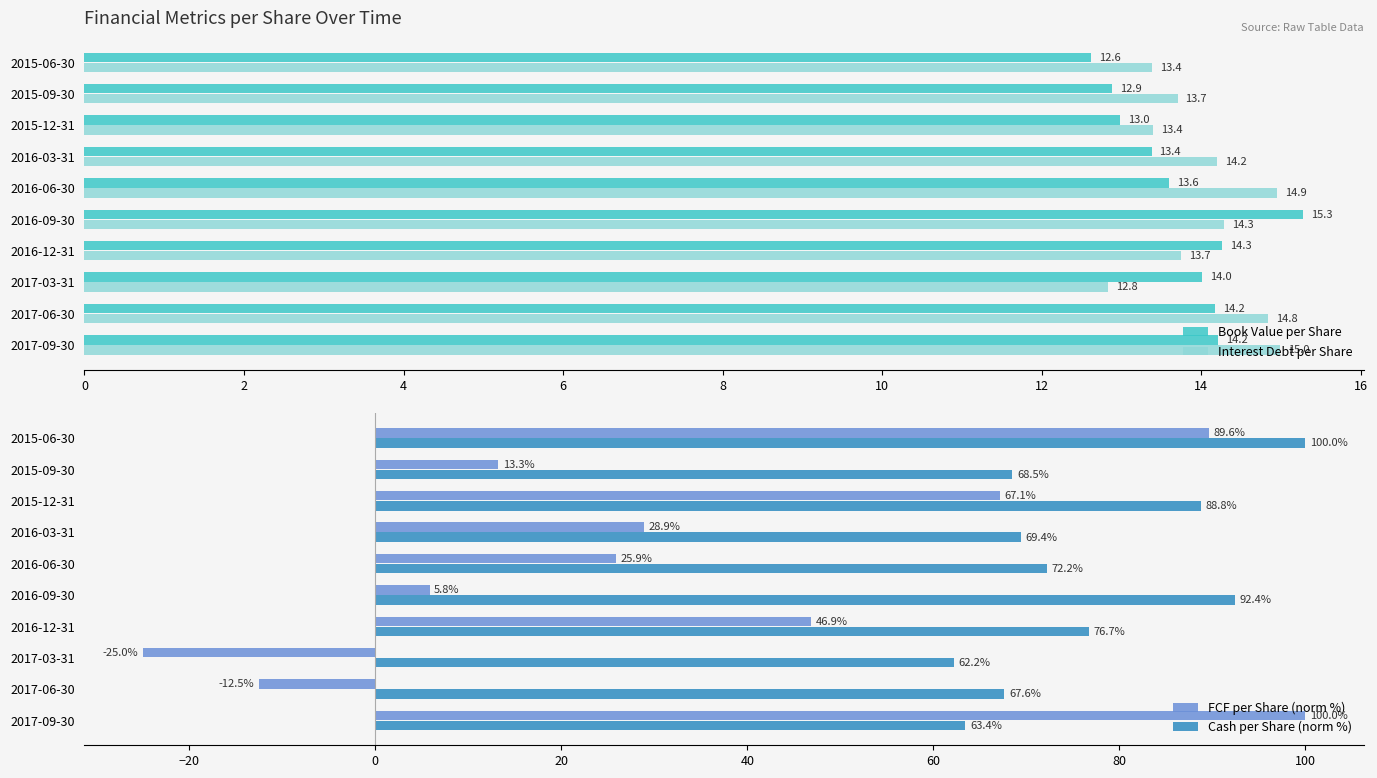

At which label is Cash per Share (norm %) closest to 81?

2016-12-31